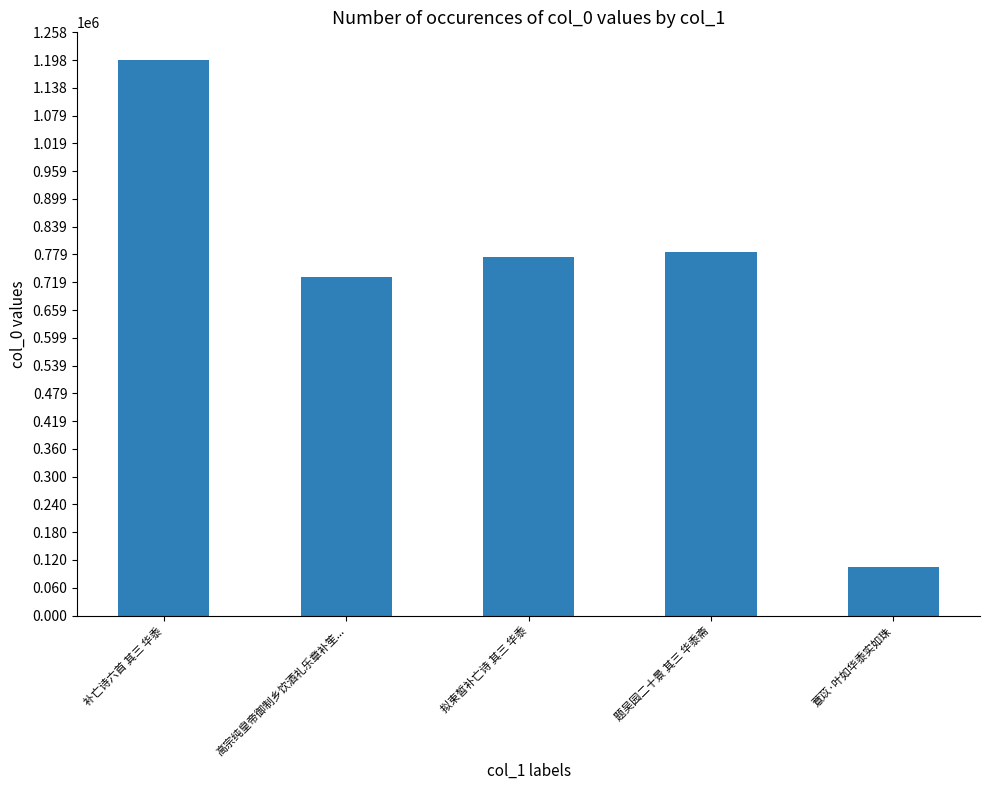

Rank the categories by value from lowest to highest.

薏苡·叶如华黍实如珠, 高宗纯皇帝御制乡饮酒礼乐章补笙..., 拟束皙补亡诗 其三 华黍, 题吴园二十景 其三 华黍斋, 补亡诗六首 其三 华黍